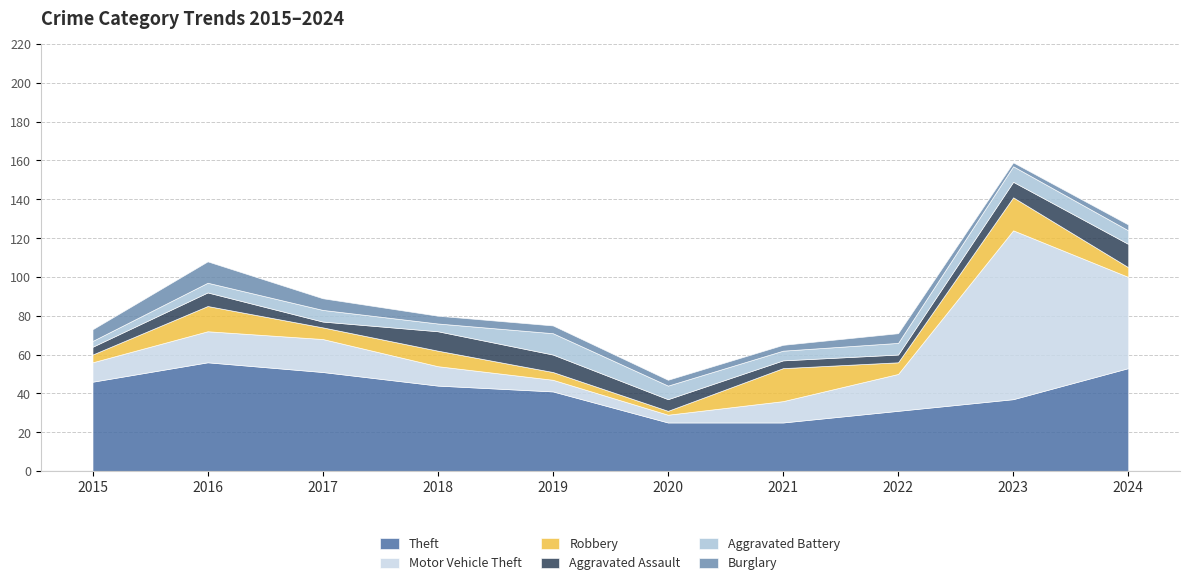

Is the value of Aggravated Battery at 2017 greater than the value of Motor Vehicle Theft at 2017?

No